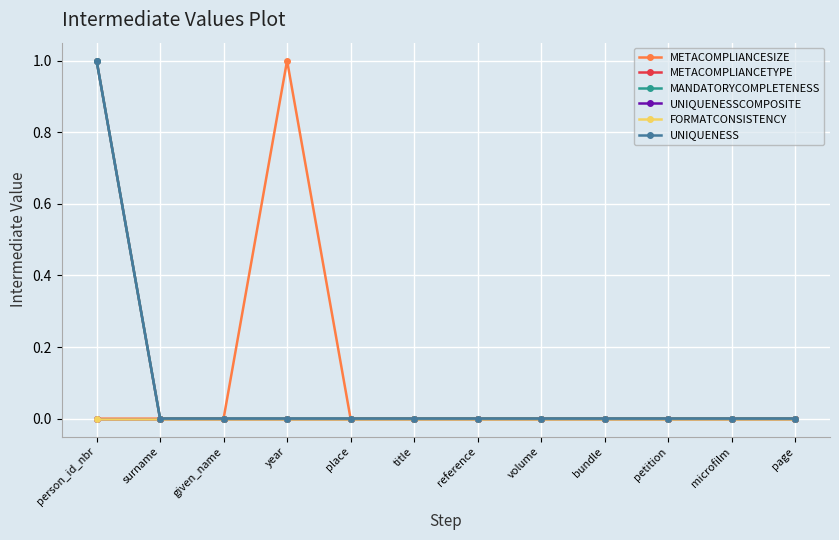

Does the chart have visible grid lines?

Yes